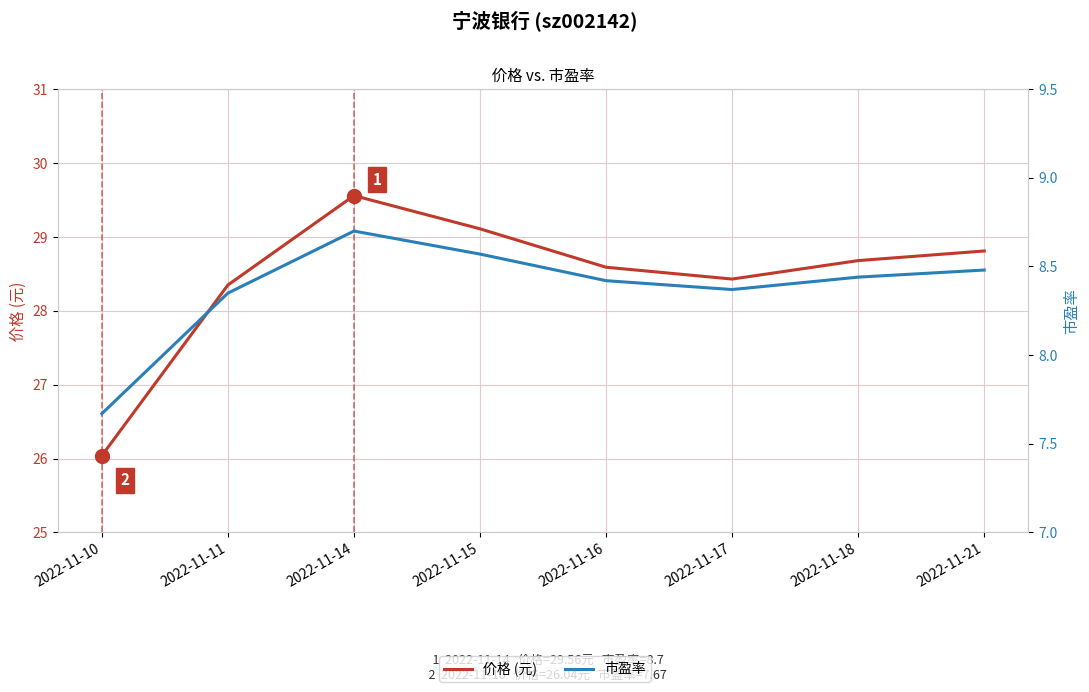

The 市盈率 series shows 12.7 at 2022-11-14. True or false?

False